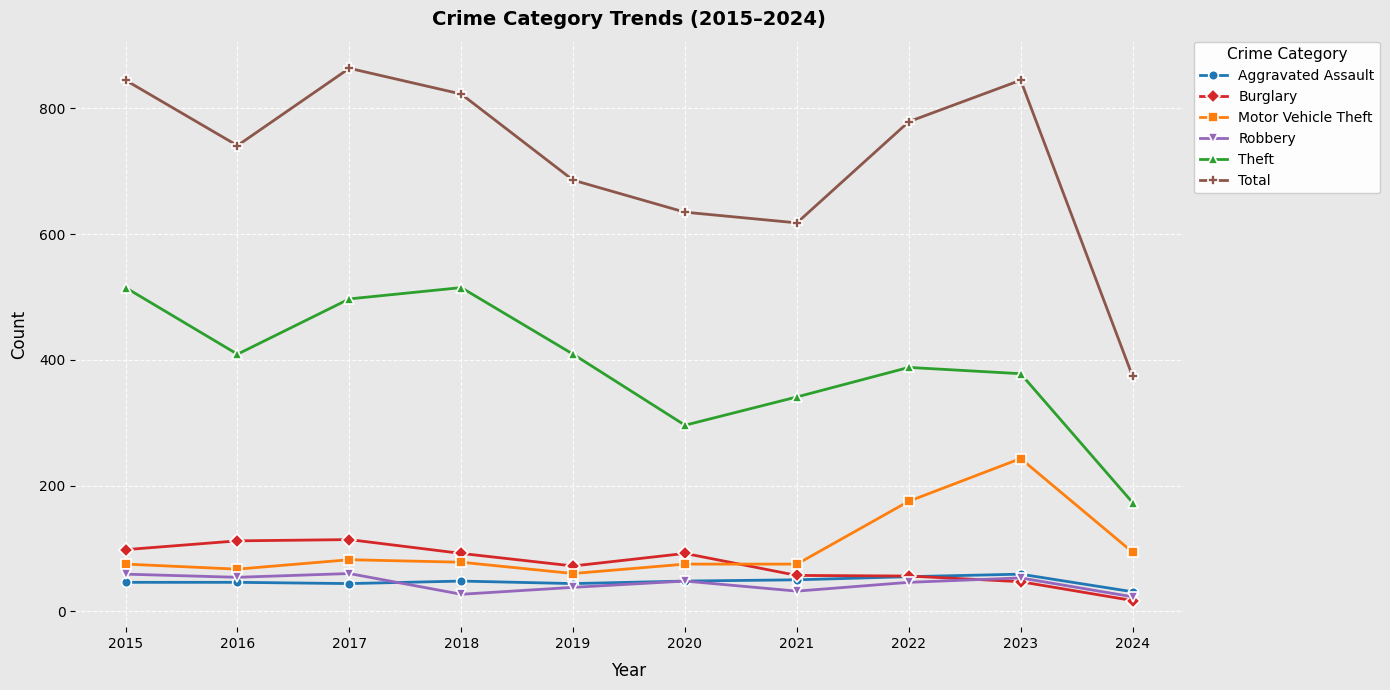

Which category has the highest value across all series?

2017